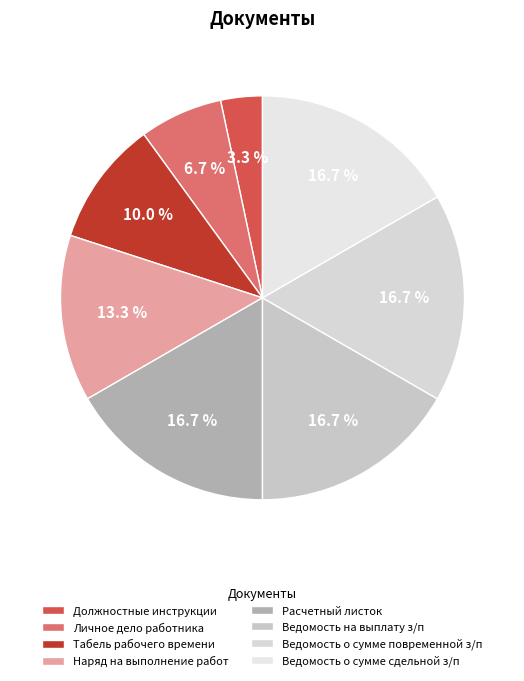

To the nearest percent, what percentage of the pie is Должностные инструкции?

3%